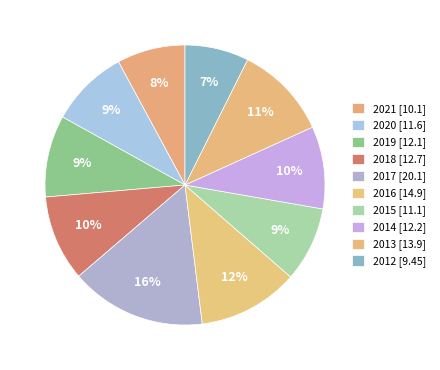

Is there a majority slice in this chart?

No